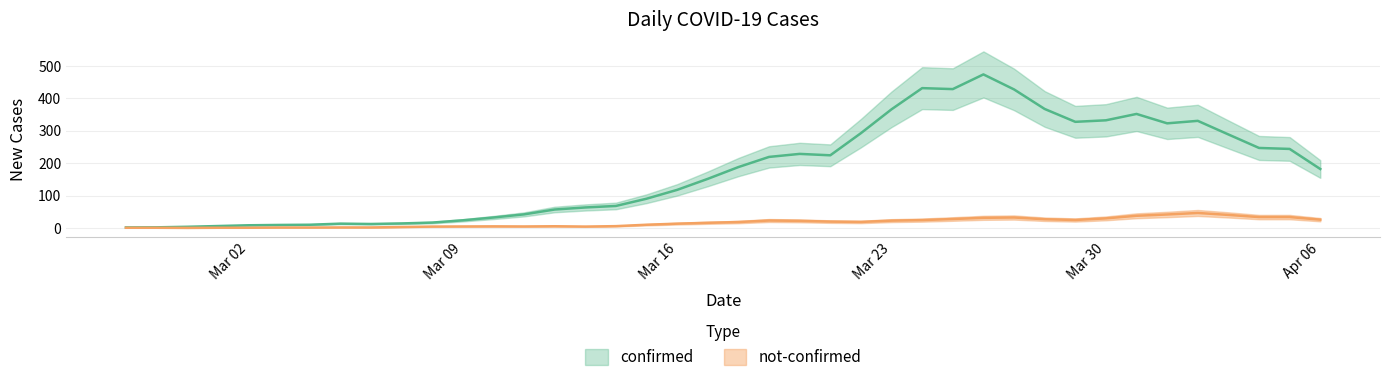

Does the chart display data point markers on the line(s)?

No